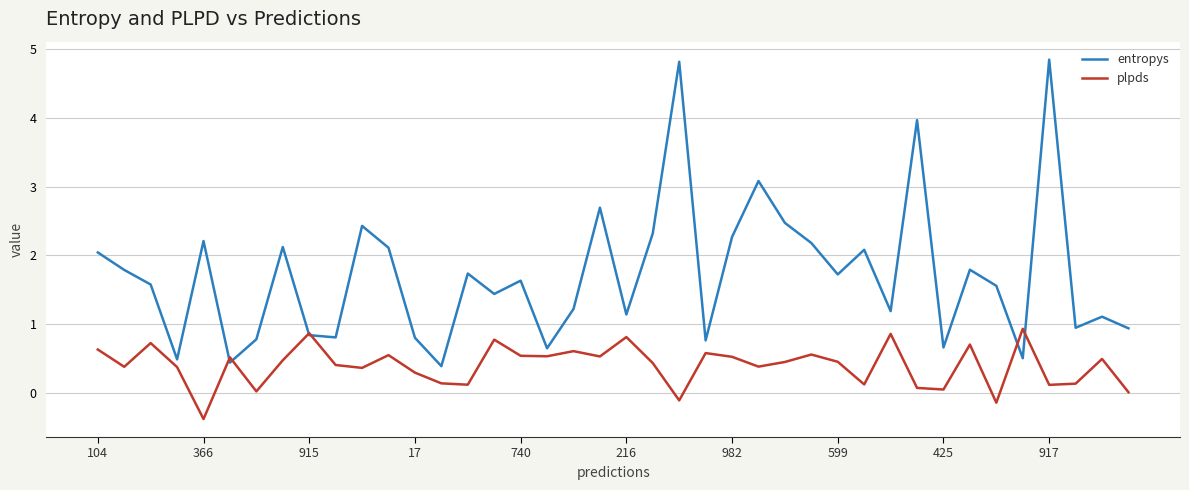

True or false: plpds and entropys cross at least once.

True